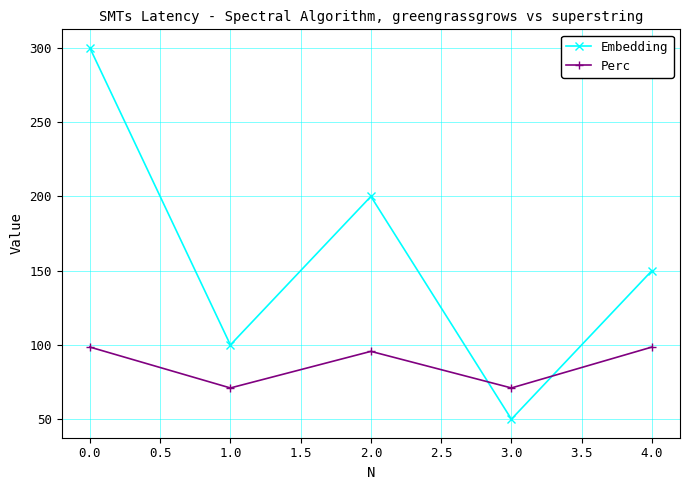

How many data points in Perc are above 95?

3